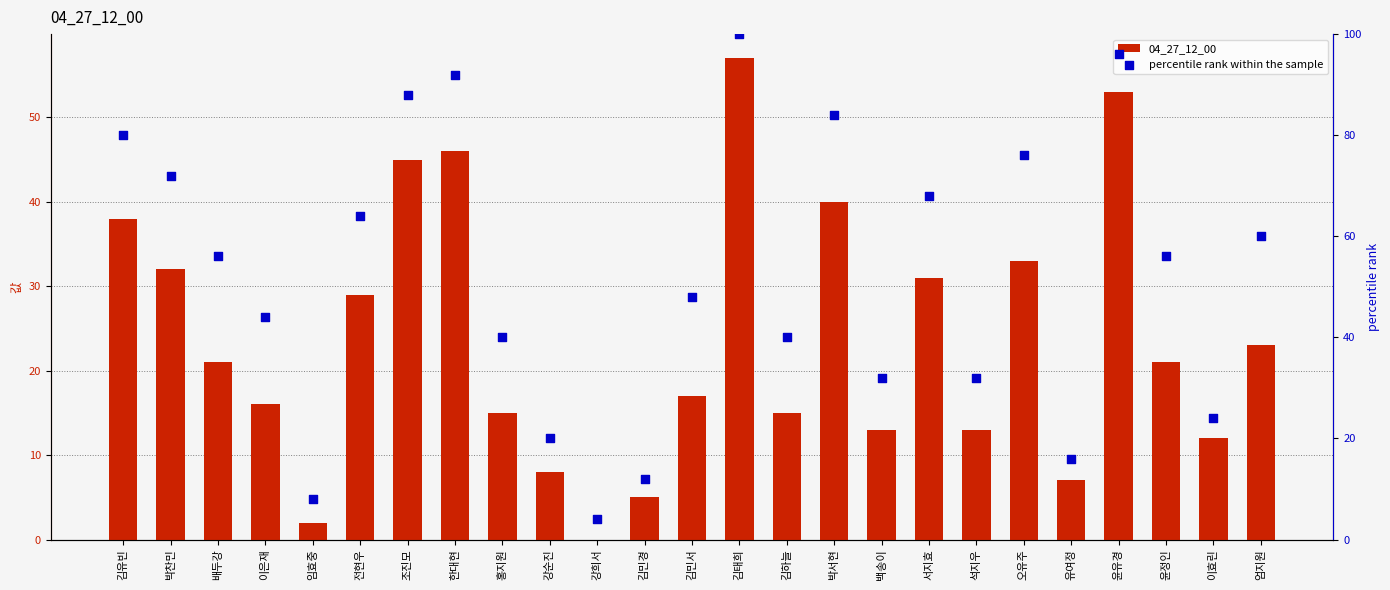

Which series contains the highest Y value?

percentile rank within the sample